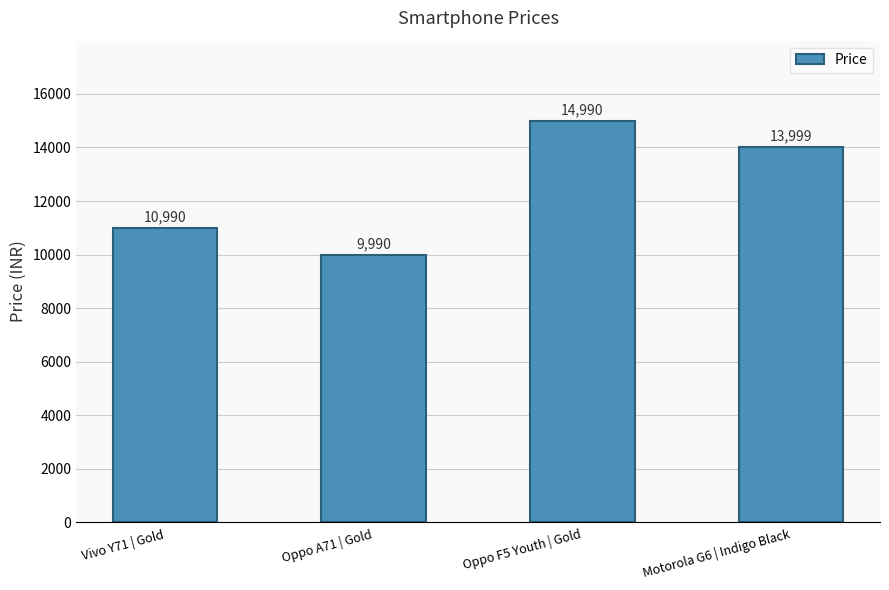

What is the label of the 4th bar from the right?

Vivo Y71 | Gold